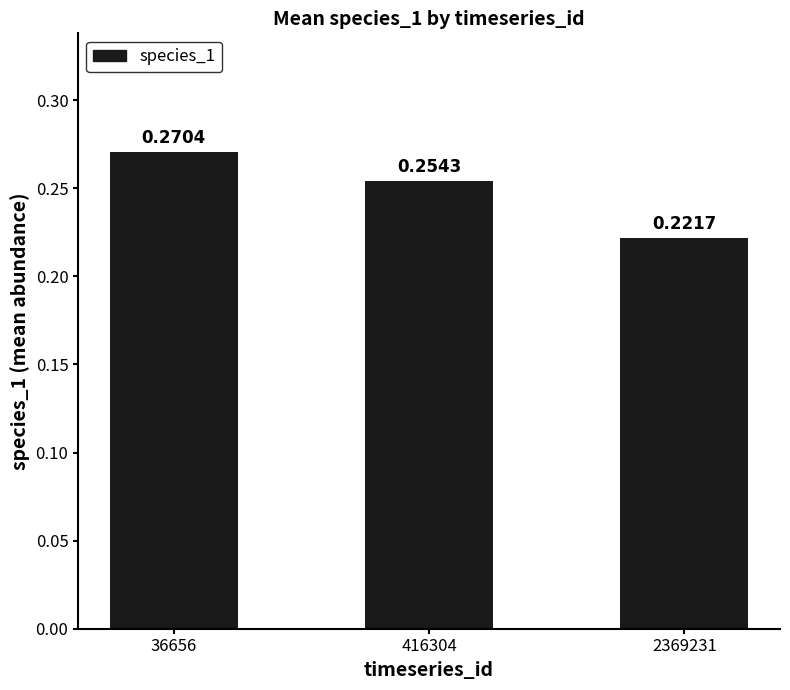

What is the sum of the values at 416304 and 36656?

0.5